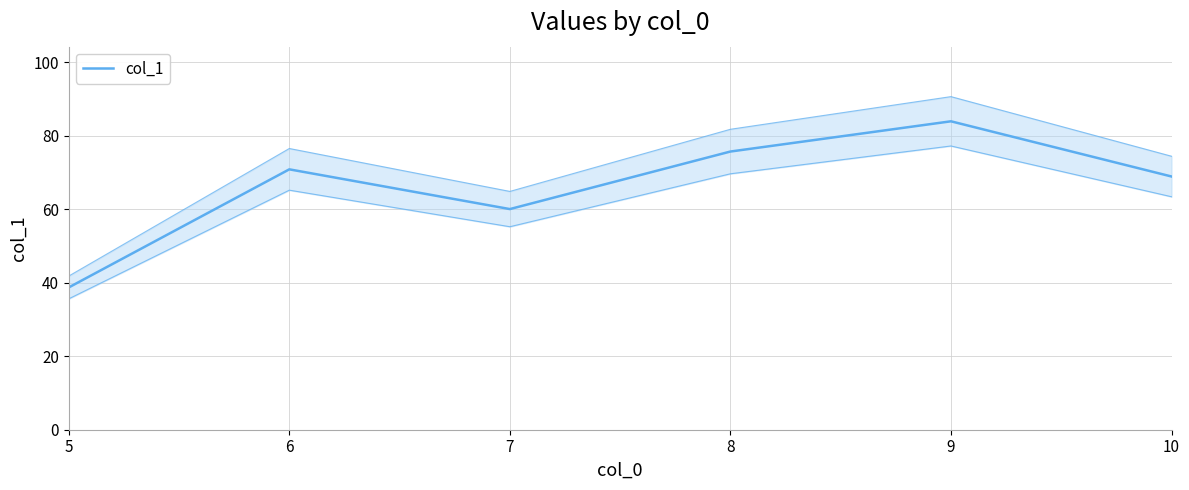

Reading right to left, list all the values displayed in this chart.

68.9	83.9	75.7	60.0	70.8	38.7